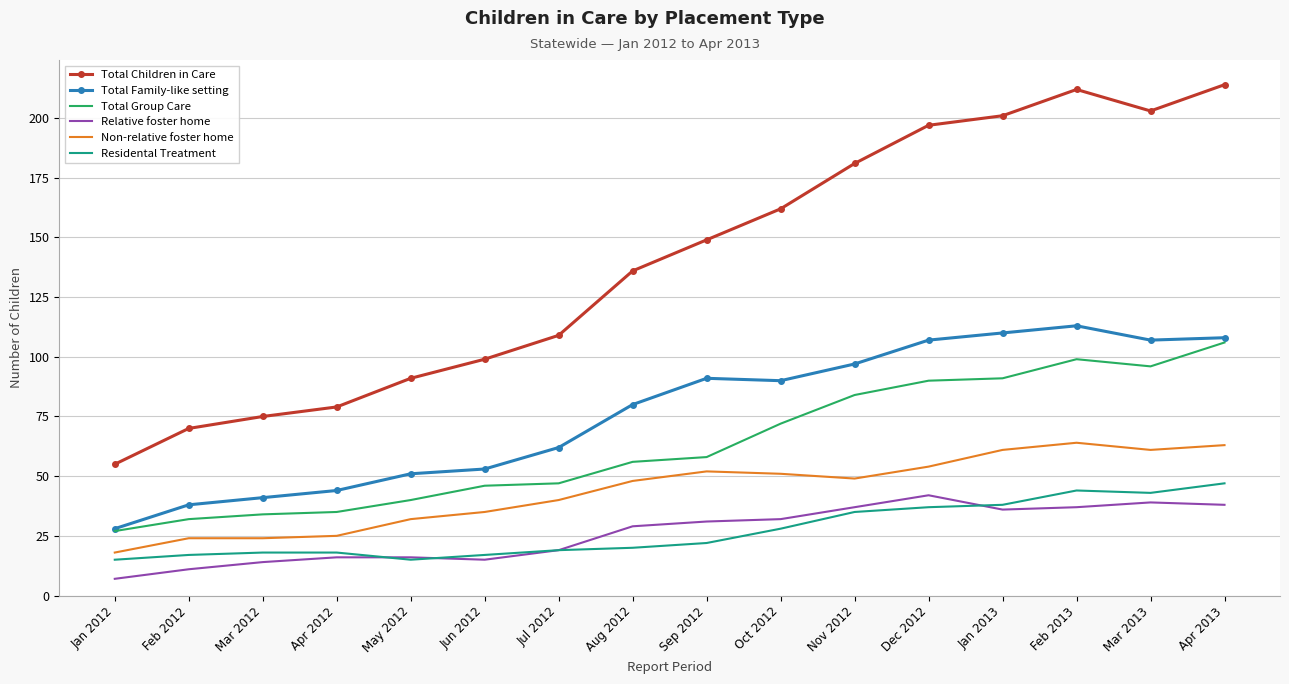

True or false: Residental Treatment and Total Family-like setting intersect in this chart.

False